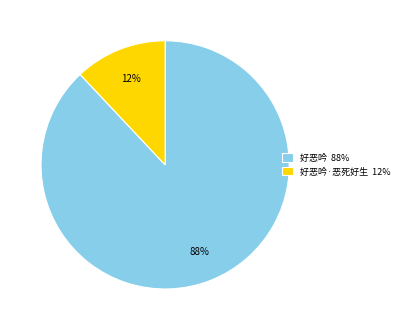

Is it true that 好恶吟 88% is 94% of the pie?

False